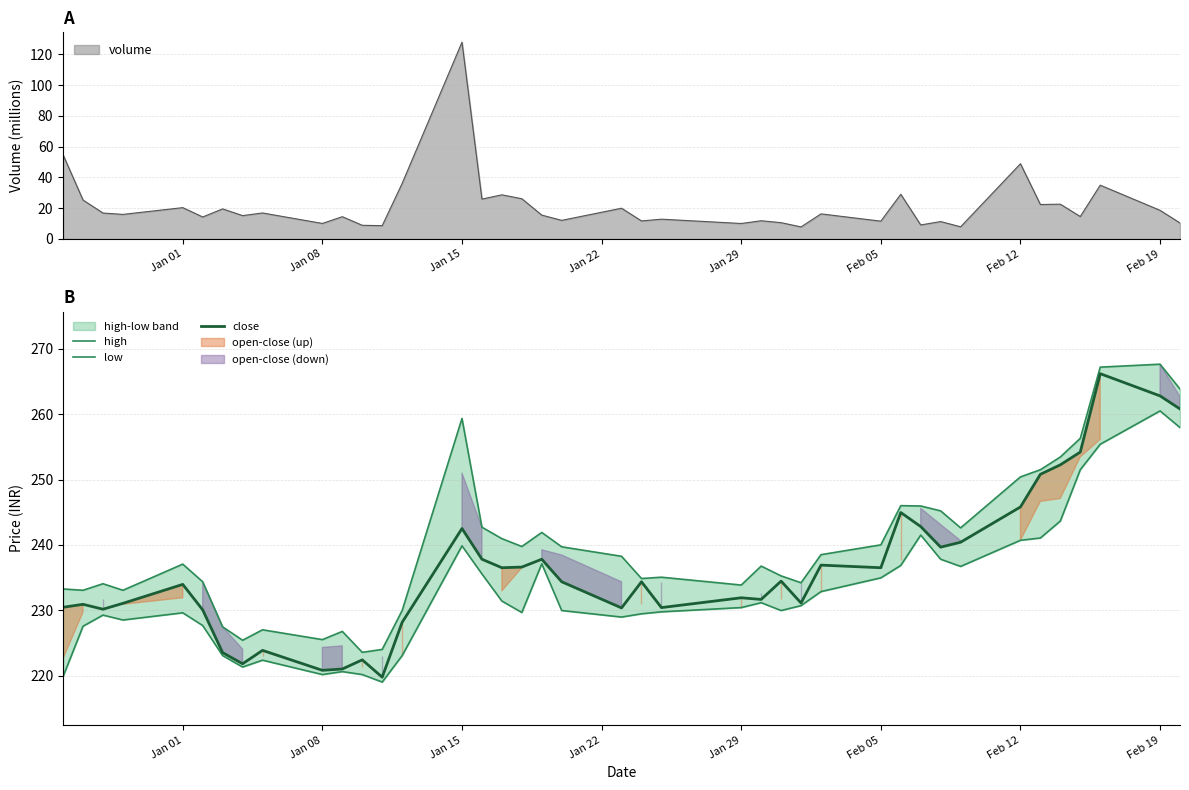

True or false: close and low cross at least once.

False